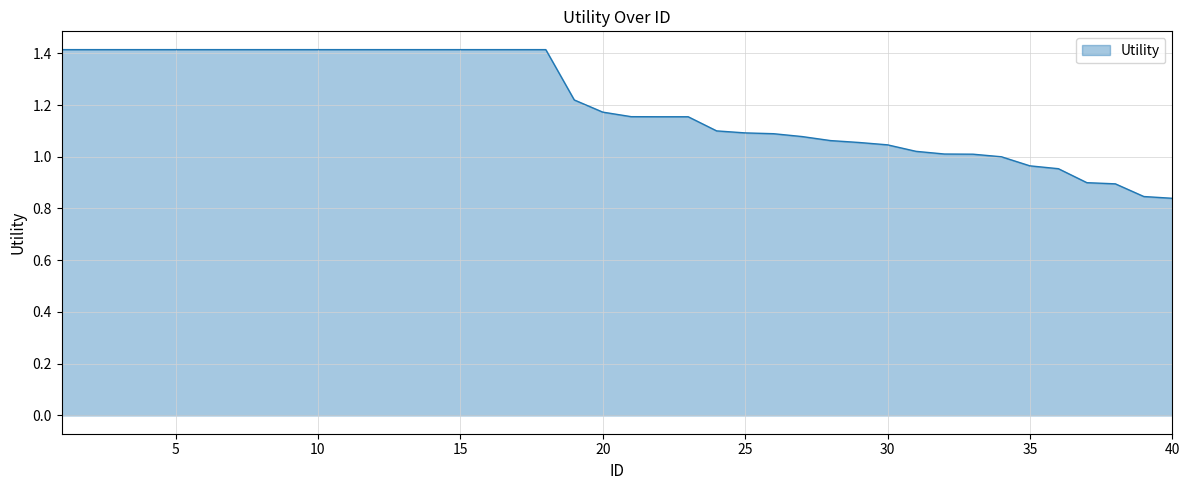

What is the difference between the maximum and minimum values?

0.6